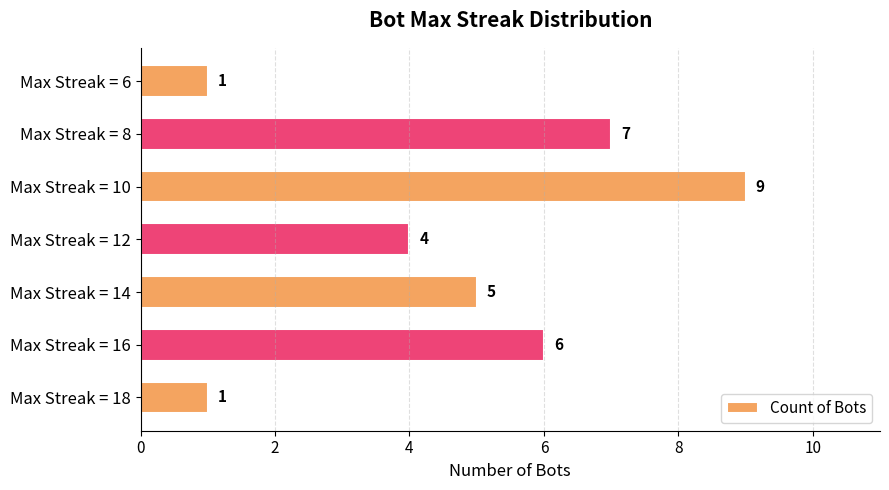

Which label corresponds to the largest value in the chart?

Max Streak = 10